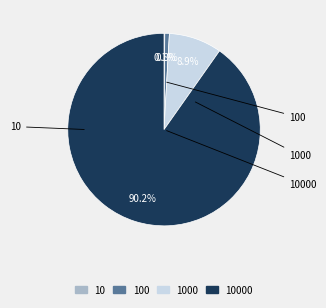

Is there any slice that represents more than half of the pie?

Yes